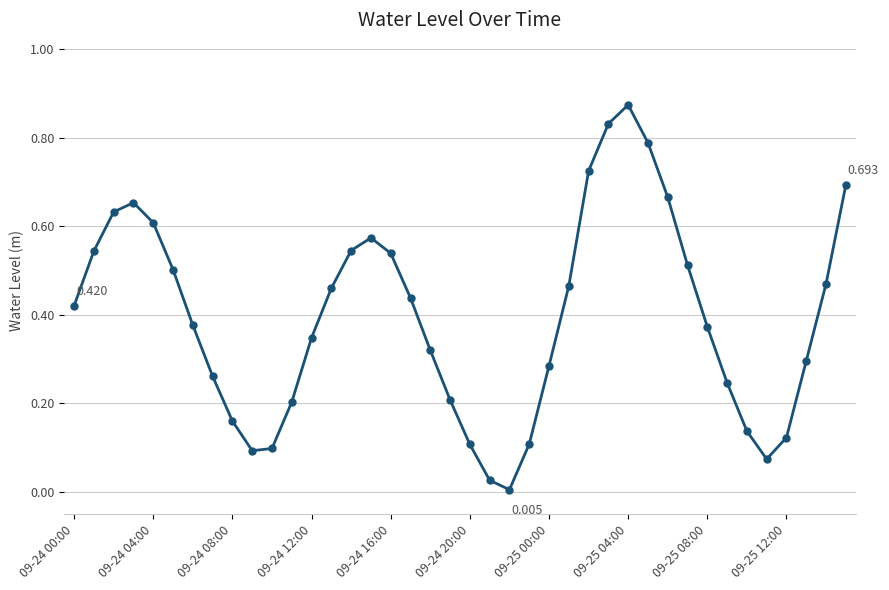

True or false: there are more than 1 points higher than both neighbors.

True